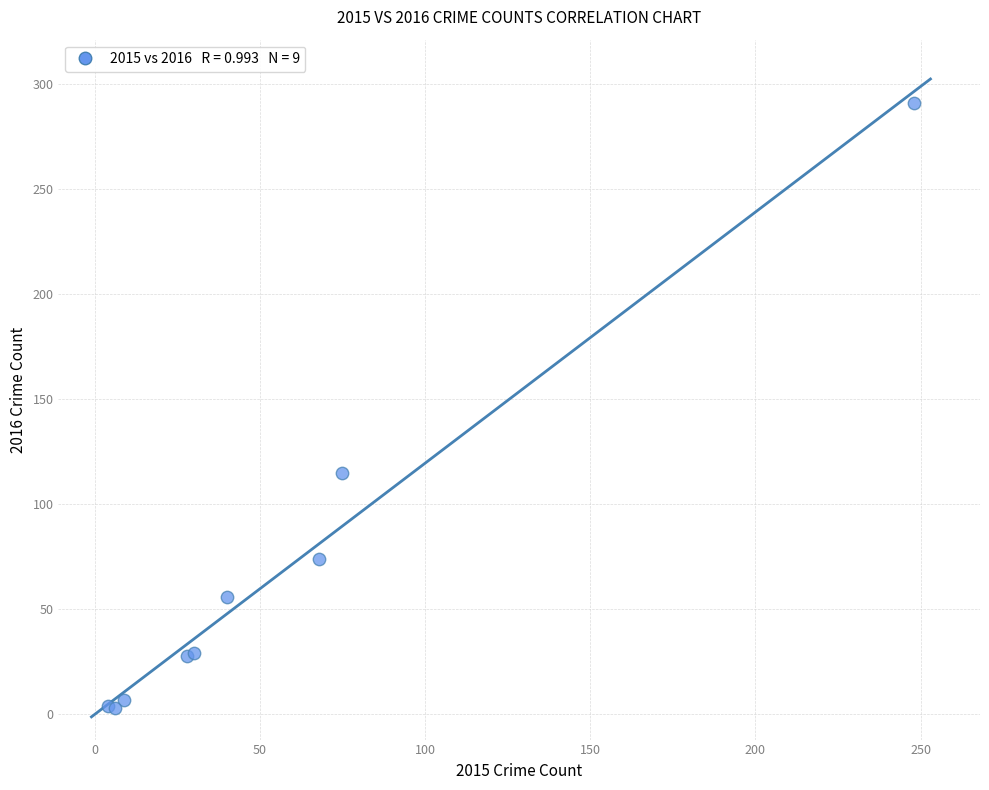

What Y value in the scatter plot is closest to 147?

115